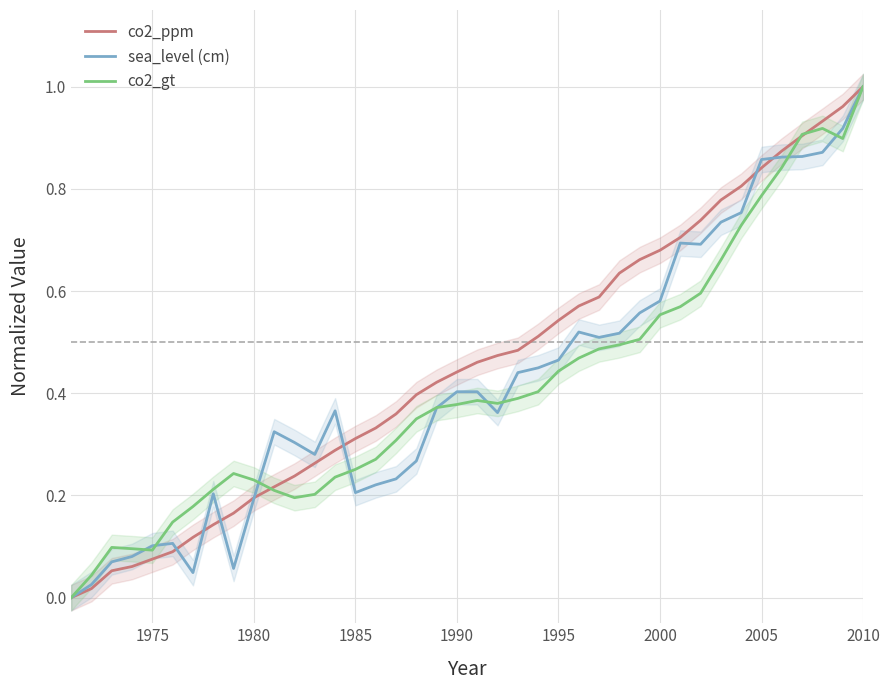

What is the difference between the maximum and minimum values in the sea_level (cm) series?

1.0